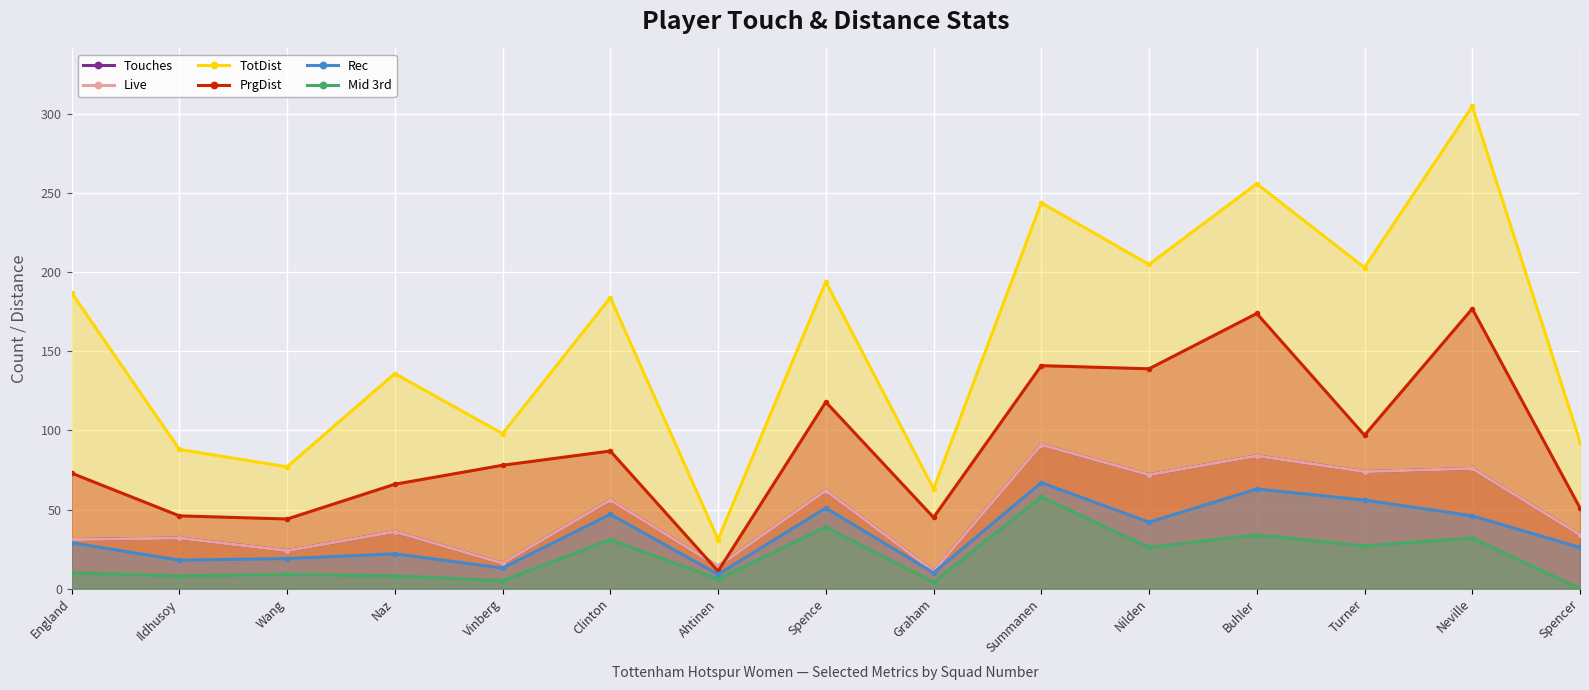

What is the value of the Rec point at the 1st from the left?

29